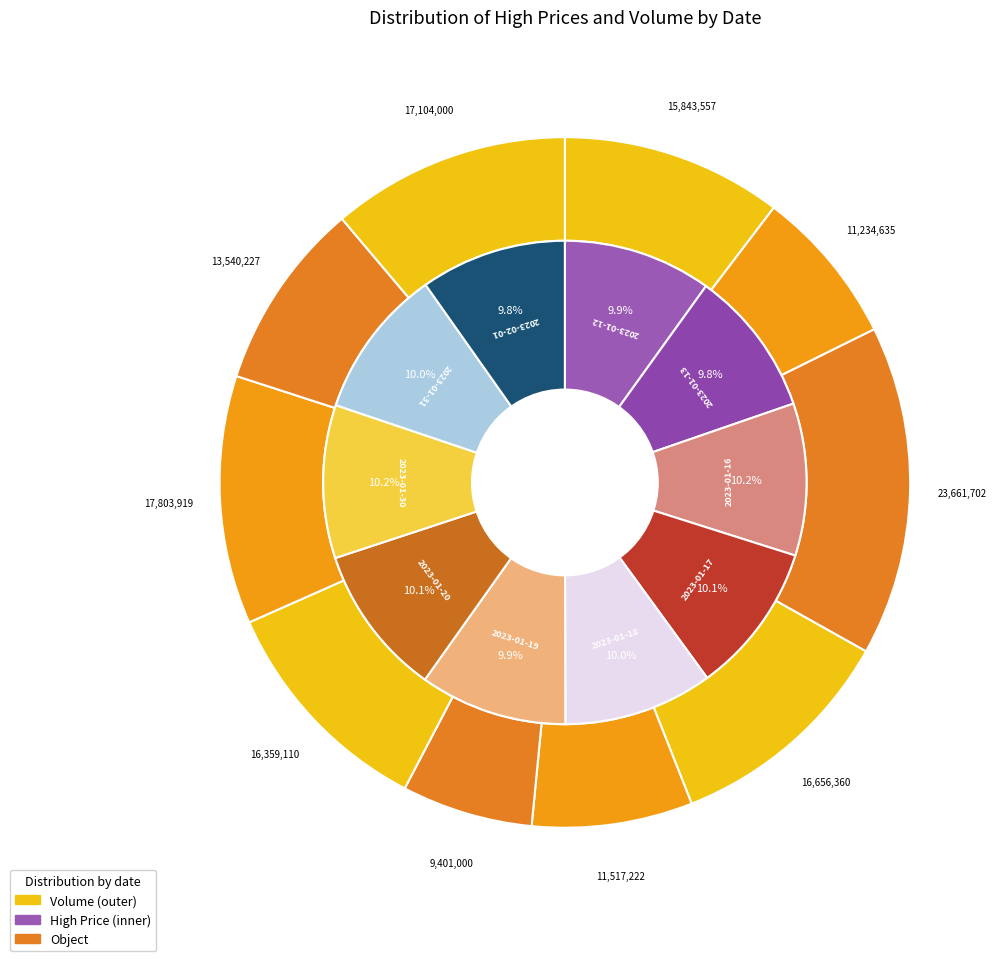

Is the sum of 2023-01-18 and 2023-01-16 greater than half?

No